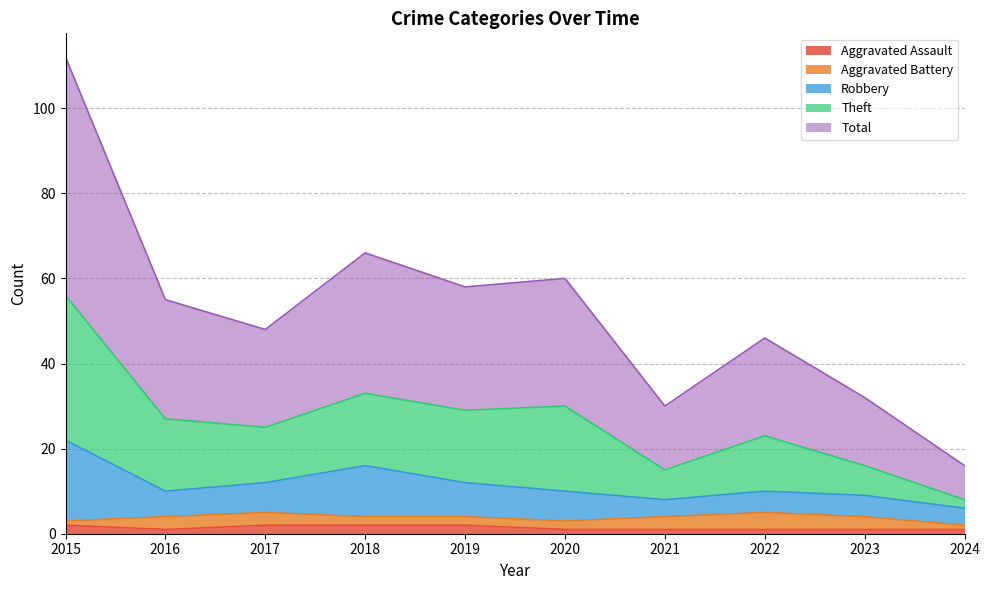

What is the difference between the maximum and second lowest values in the Robbery series?

14